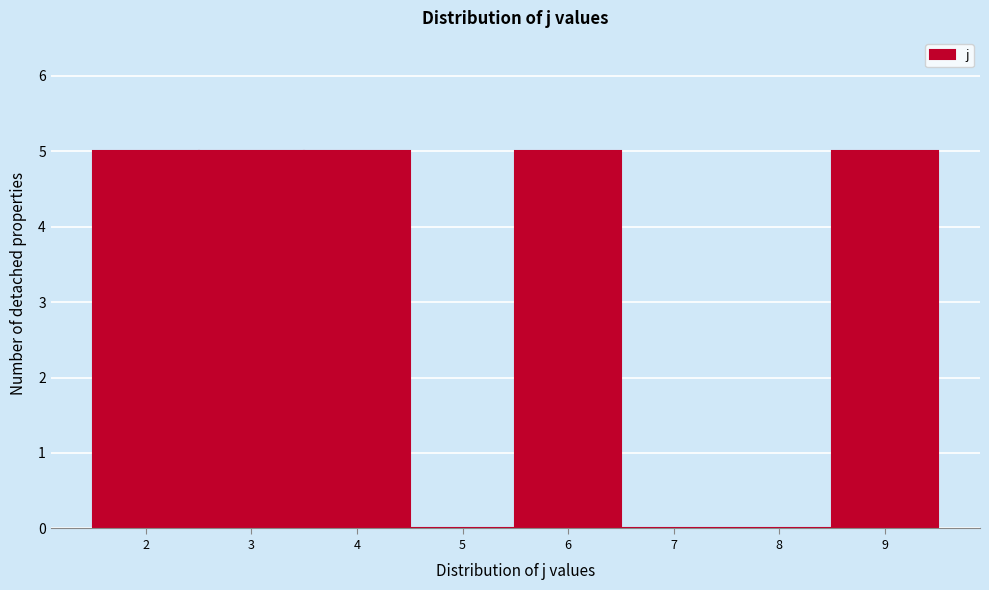

Reading left to right, transcribe this chart: for each bar, give the range it covers on the x-axis and its height. The values are not printed on the chart, so give them approximately, as read against the axis.

1.5 to 2.5: 5
2.5 to 3.5: 5
3.5 to 4.5: 5
4.5 to 5.5: 0
5.5 to 6.5: 5
6.5 to 7.5: 0
7.5 to 8.5: 0
8.5 to 9.5: 5